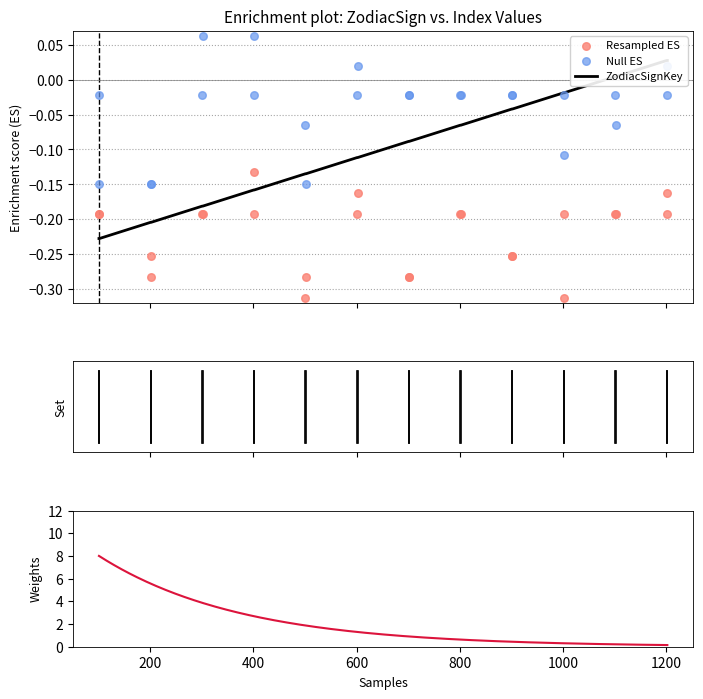

Which series has the largest total across all categories?

ZodiacSignKey